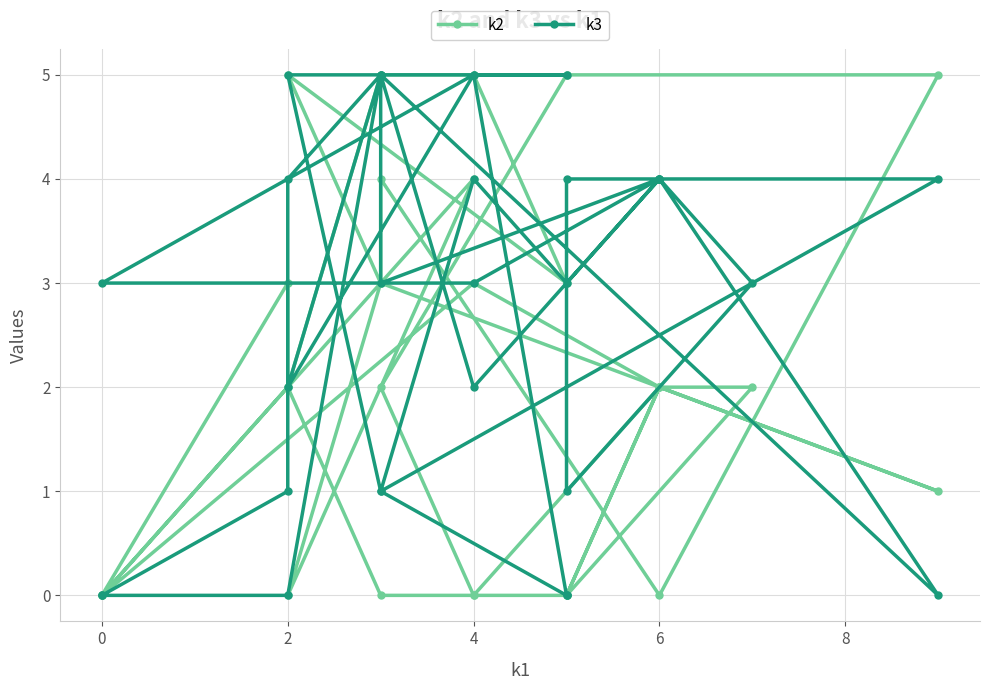

At which category does k3 reach its first local valley?

4